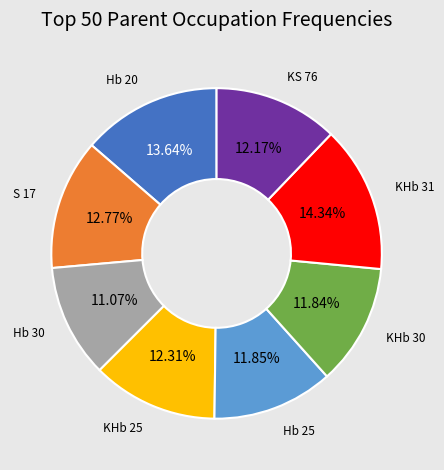

Does any single category account for the majority?

No